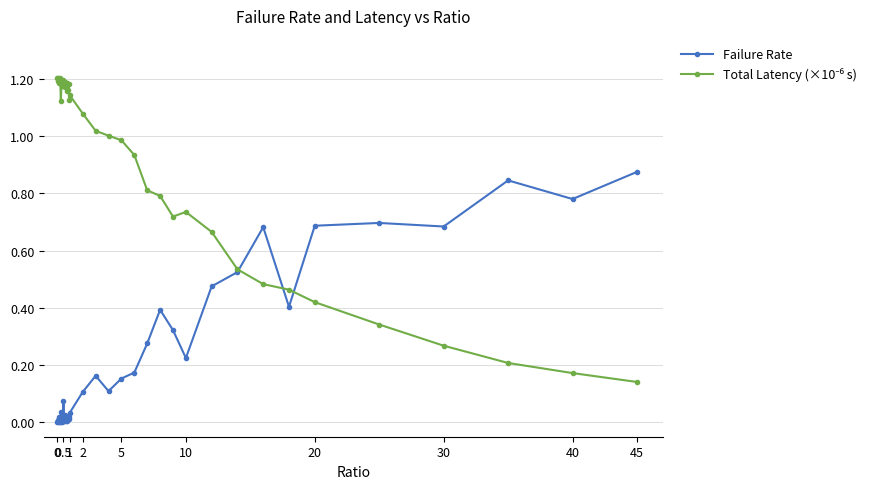

True or false: Failure Rate has more than 2 points higher than both neighbors.

True